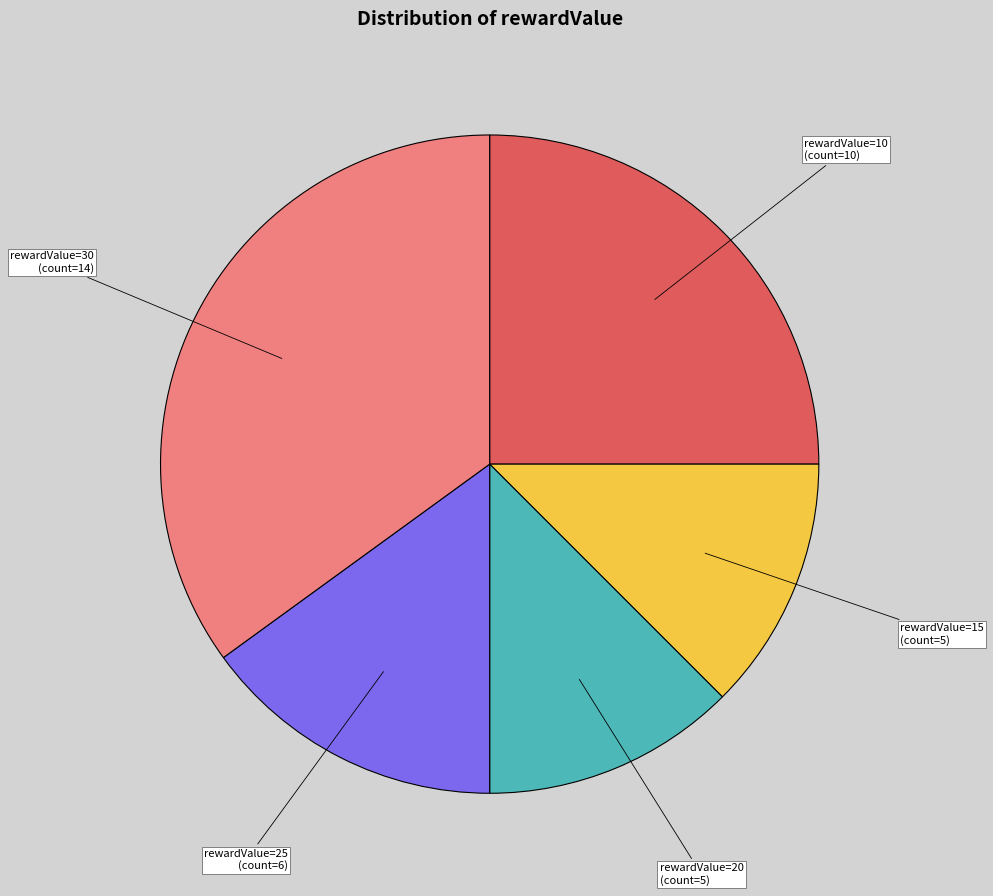

The rewardValue=10 slice represents 25% of the pie. True or false?

True